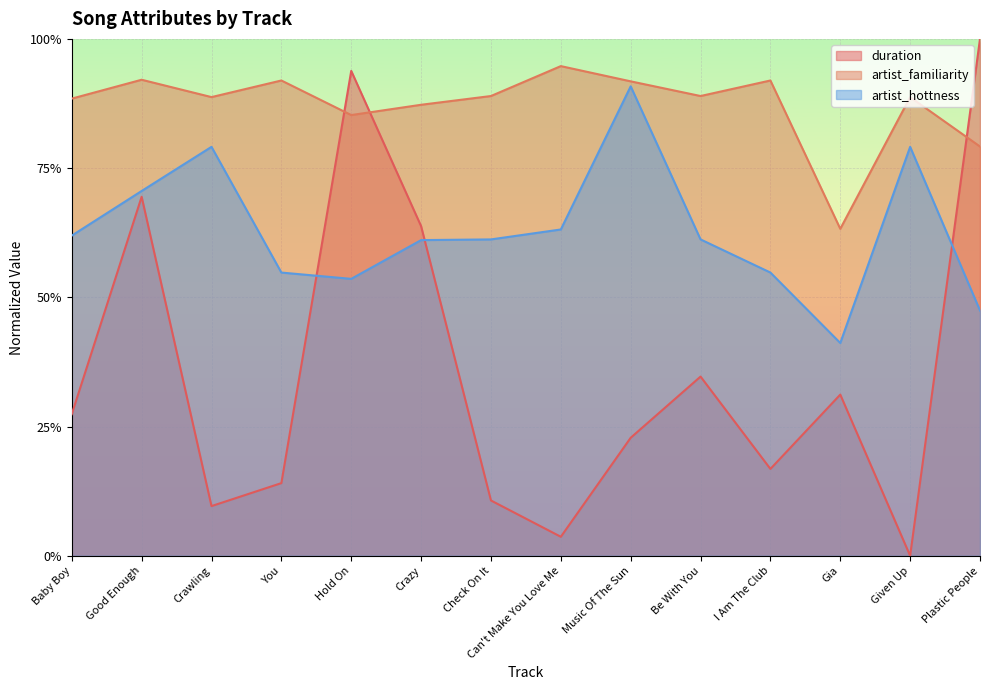

What are all the series names shown in the legend?

duration, artist_familiarity, artist_hottness